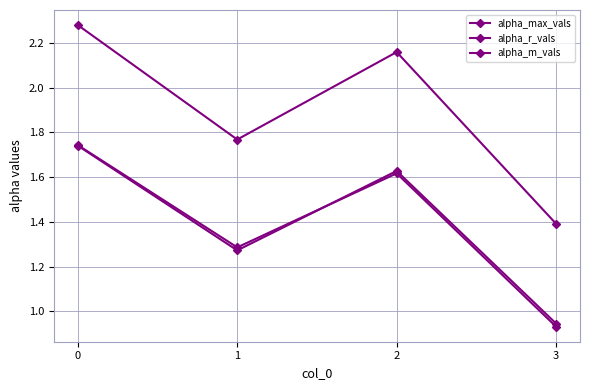

Is this an area chart (filled region under the line)?

No